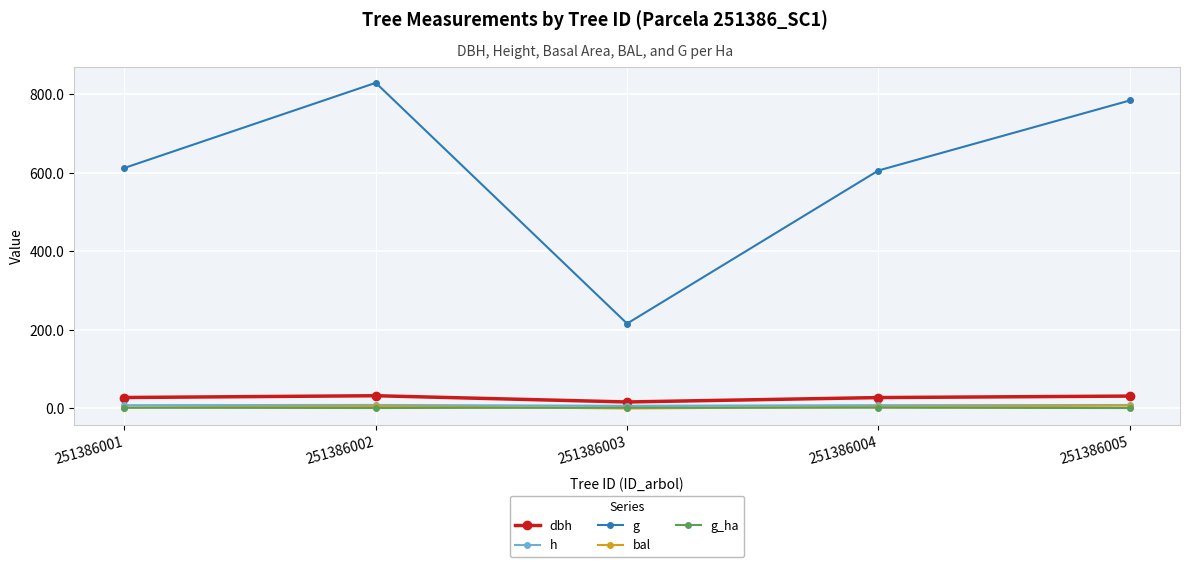

How many data points in g are less than 612?

2